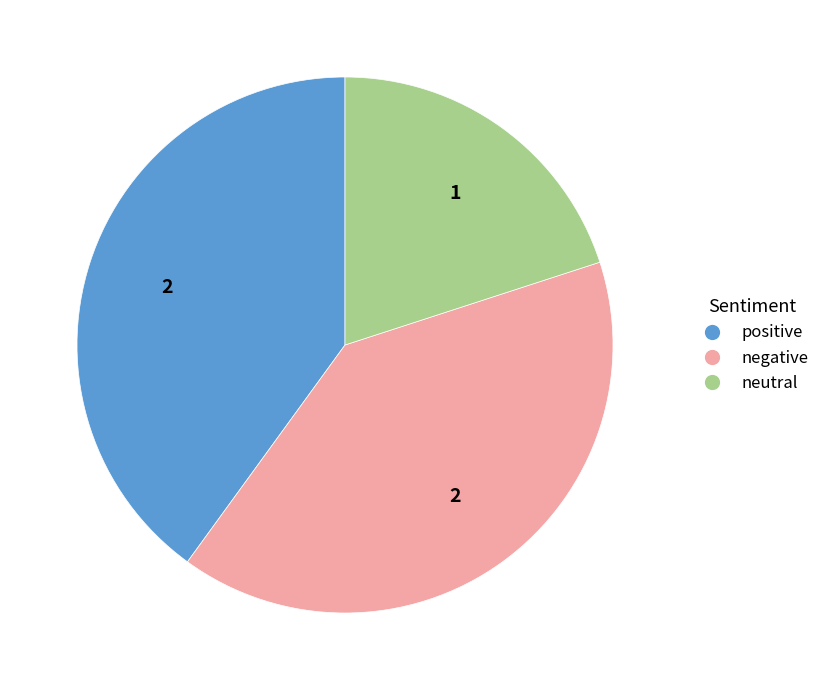

Which slice is the smallest?

neutral